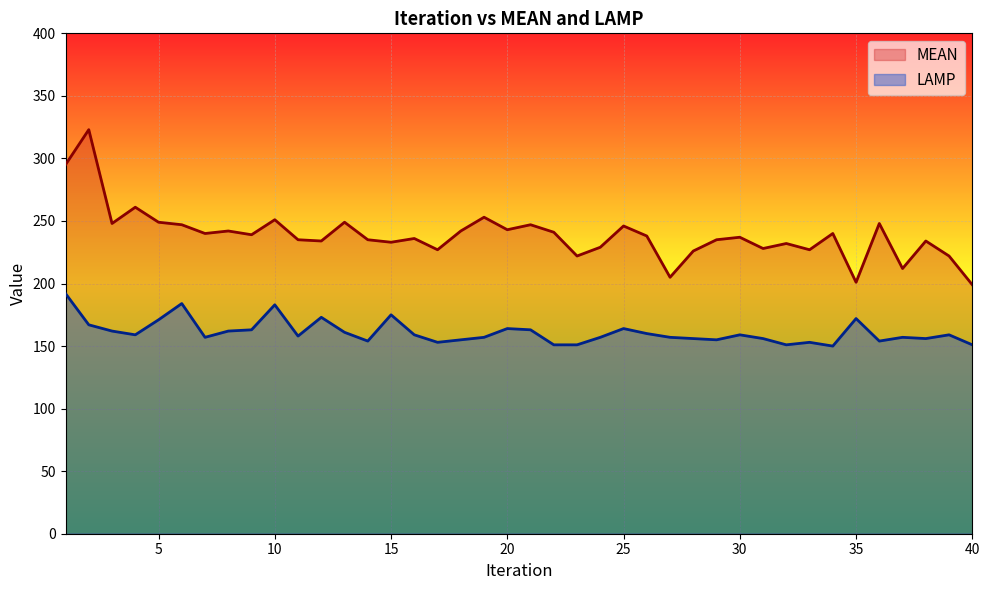

What is the value of the LAMP point at the 35th from the left?

172